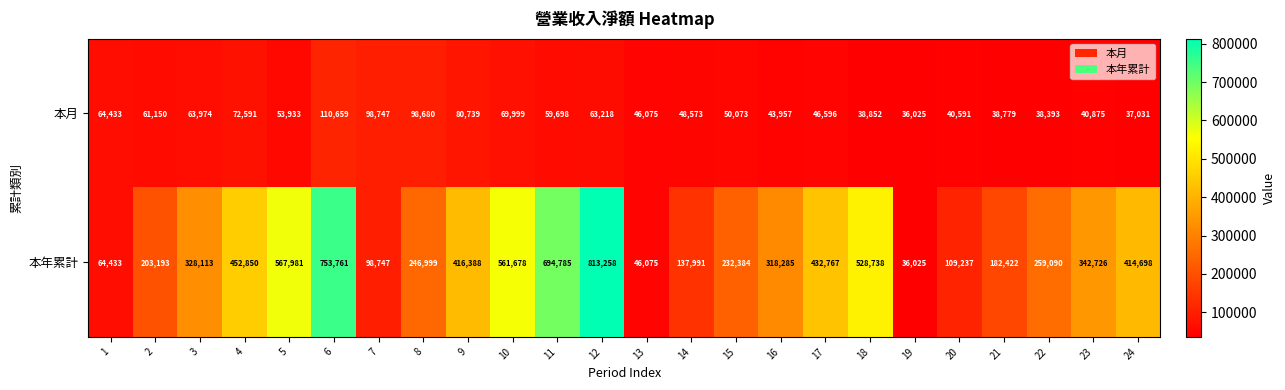

What is the minimum value for 本年累計?

36025